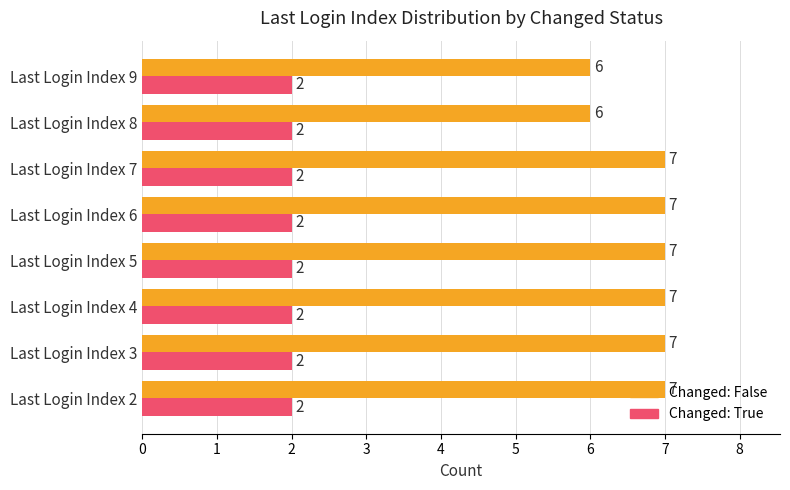

What is the maximum value shown in the chart?

7